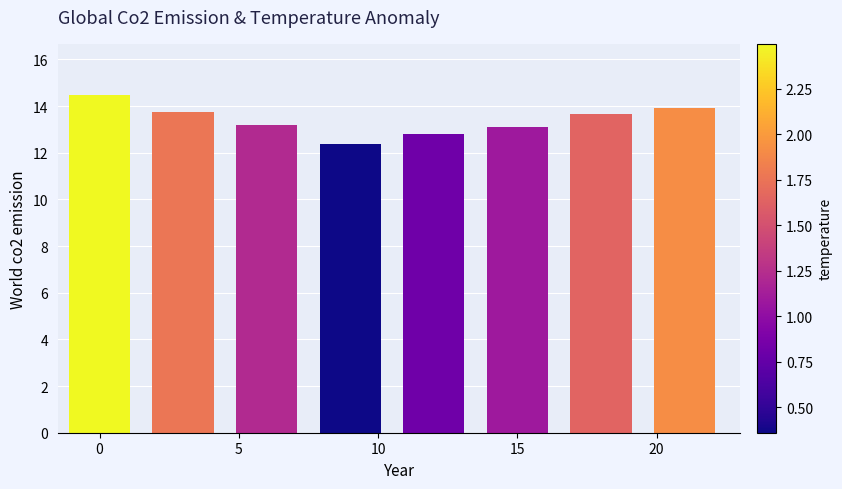

What is the difference between the maximum and second lowest values?

1.7